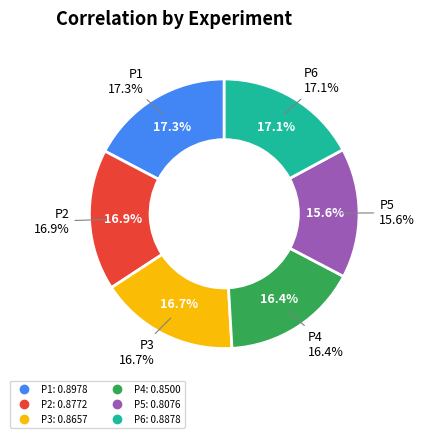

To the nearest percent, what is the average slice percentage?

17%